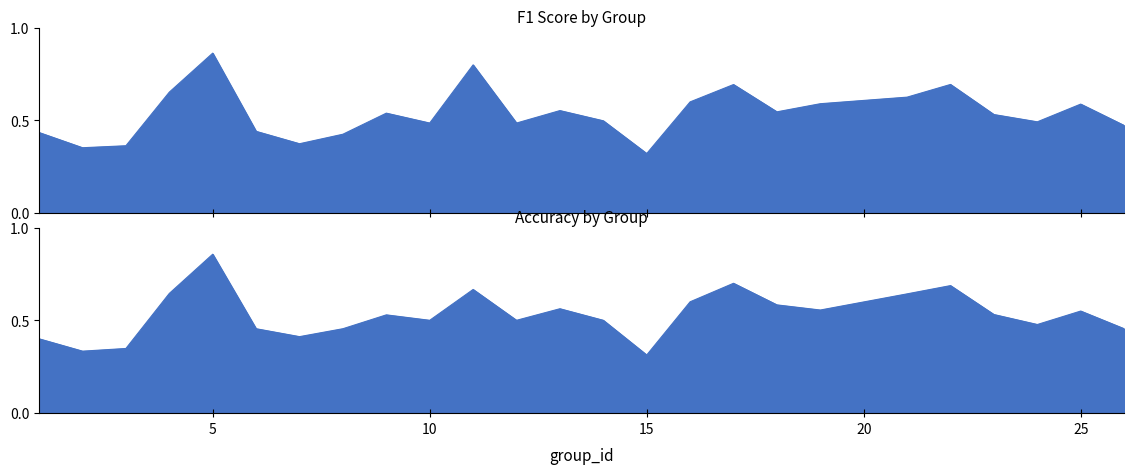

Which series has the largest range (max minus min)?

accuracy